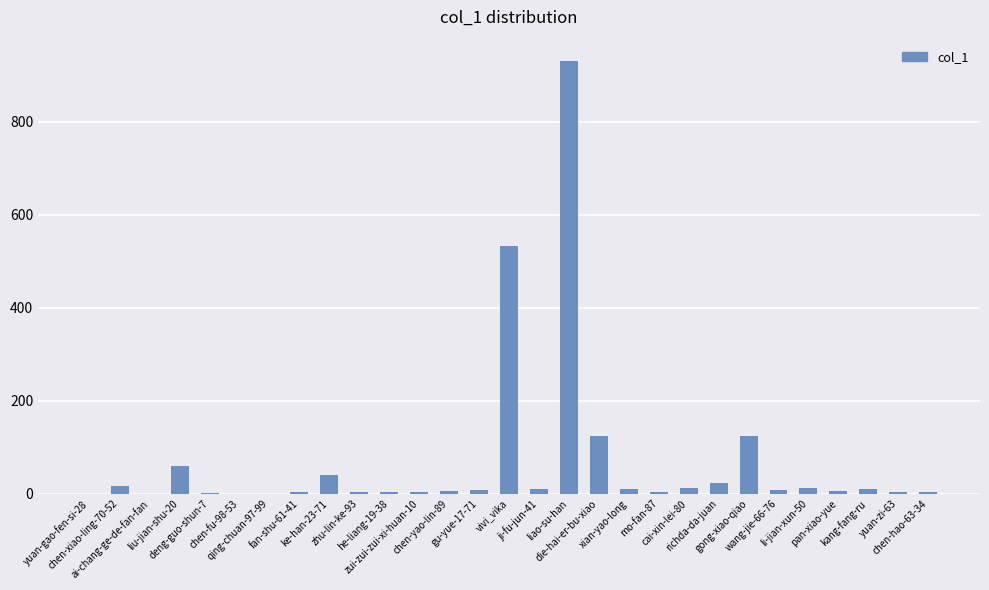

How many categories are shown in the chart?

29